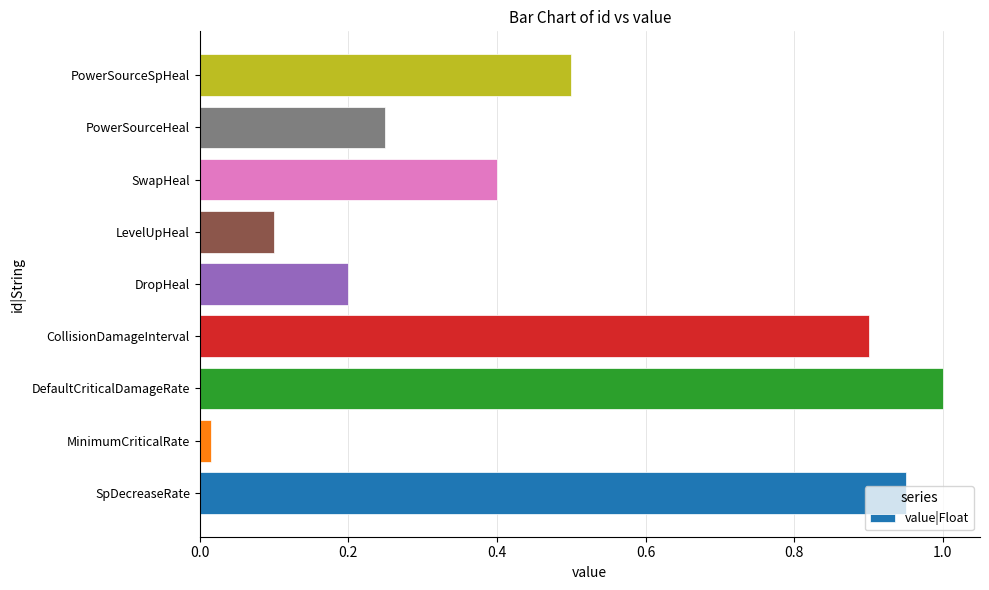

Where is the data nearest to the value 0?

MinimumCriticalRate